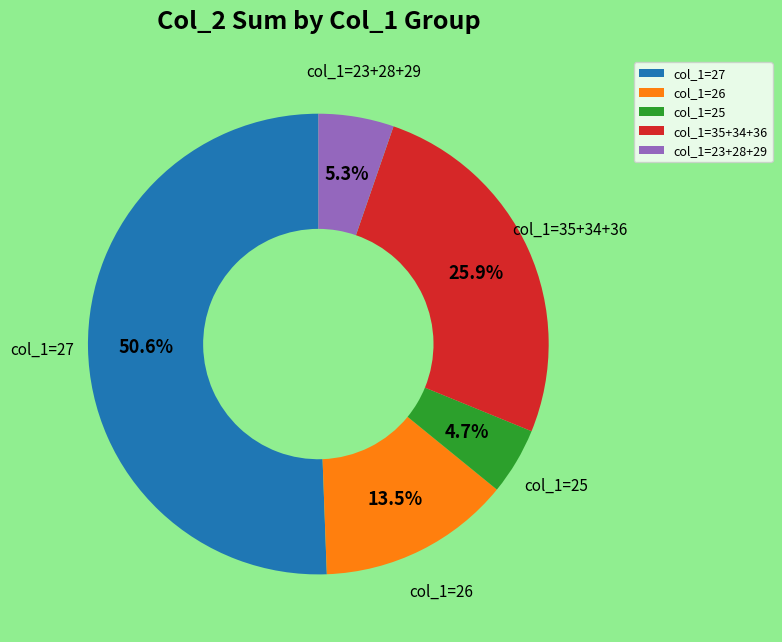

Between col_1=25 and col_1=27, which is larger?

col_1=27